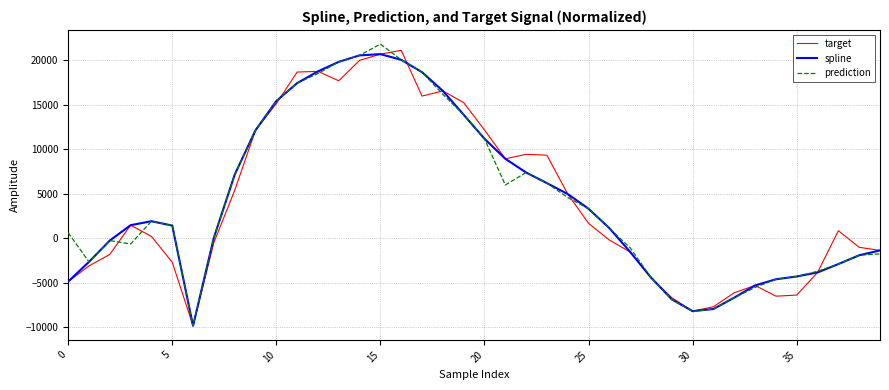

What is the difference between the maximum and minimum values in the spline series?

30568.3